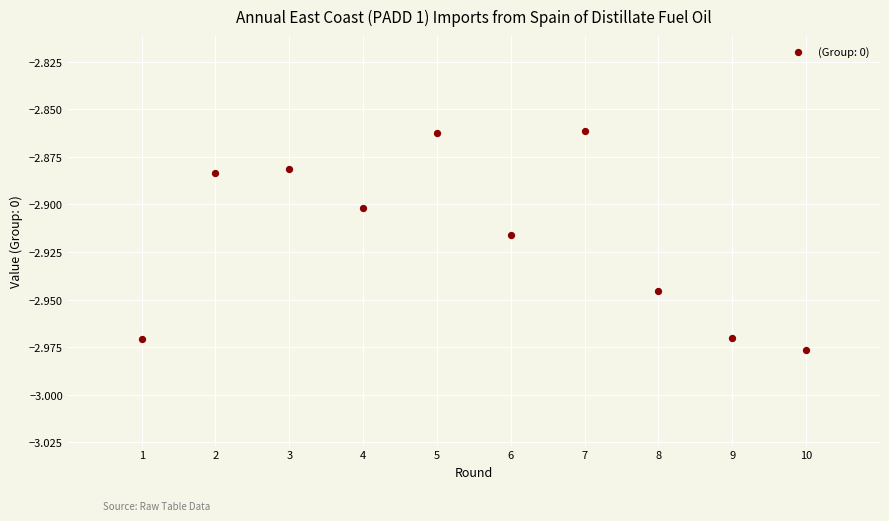

What is the range of X values (max minus min)?

9.0